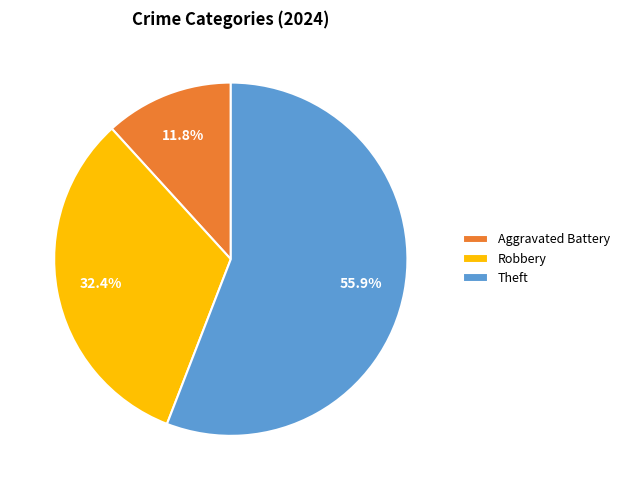

Which has a higher value, Aggravated Battery or Robbery?

Robbery